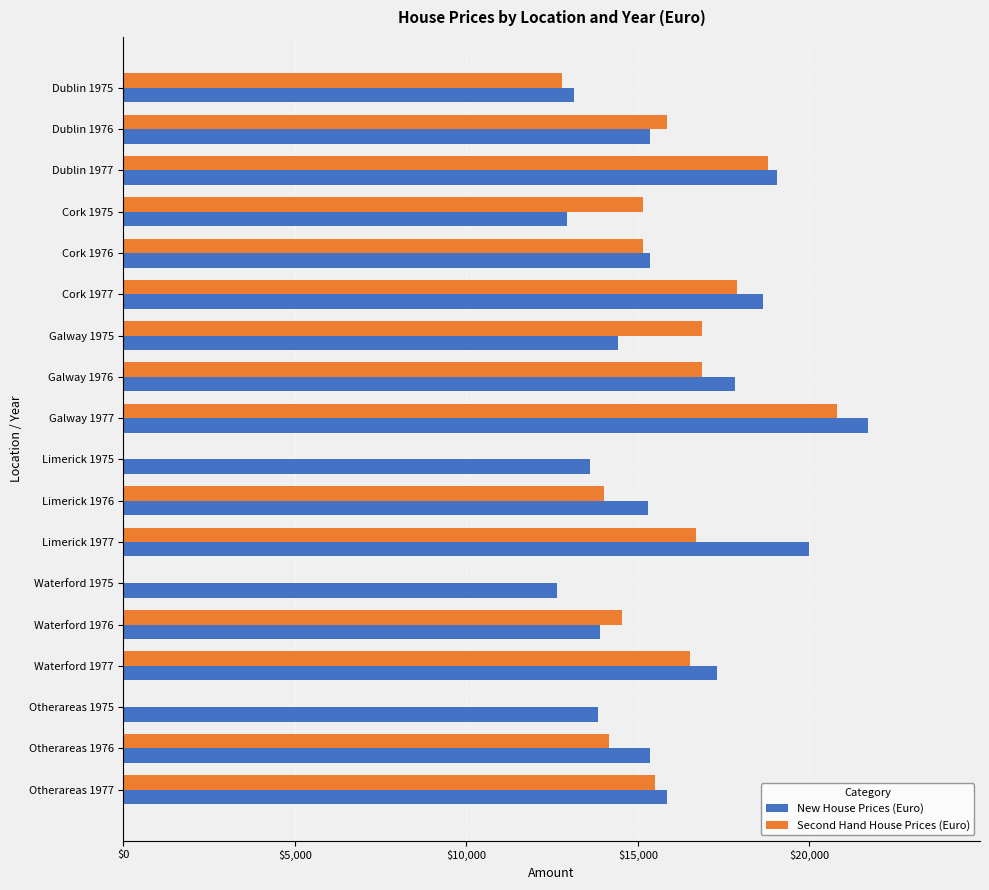

True or false: Second Hand House Prices (Euro) has a value of 7894 at Cork 1975.

False